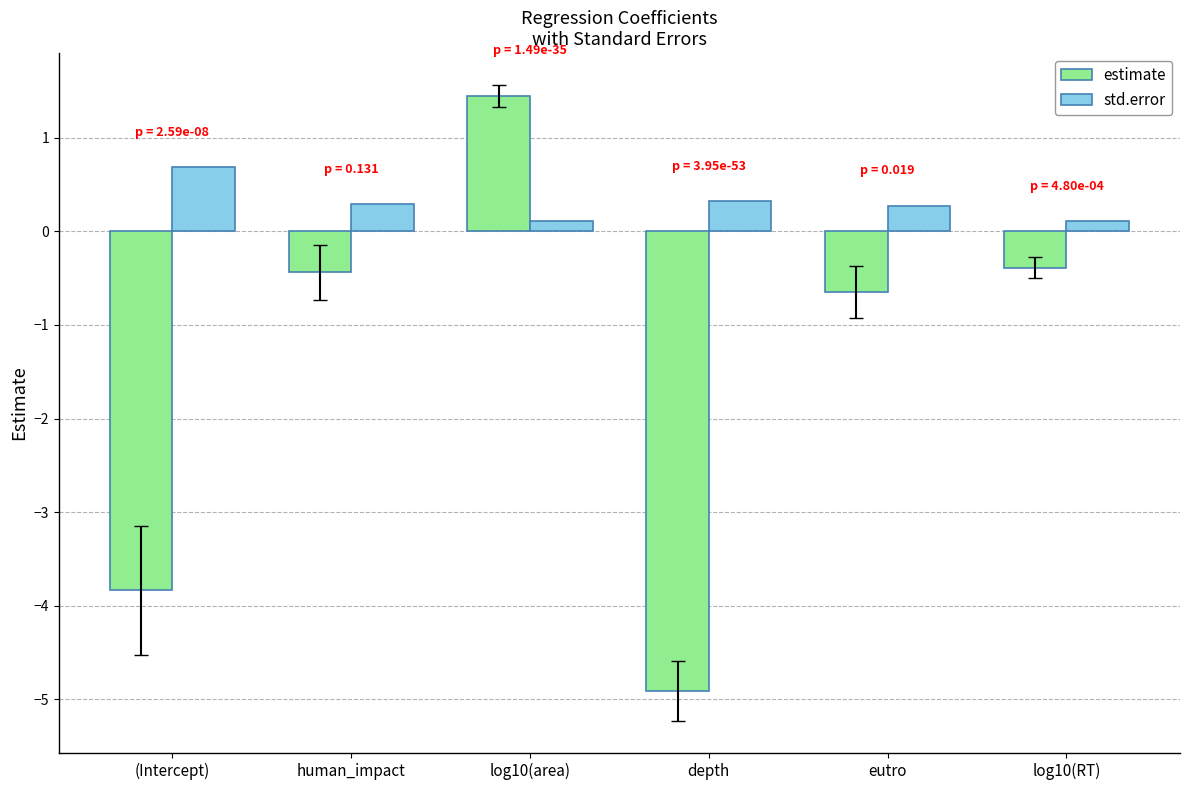

How many data points does each series have?

6